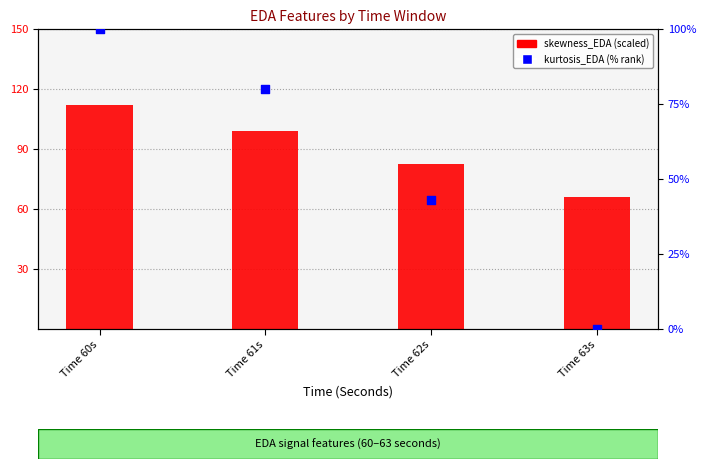

Which series has the largest total across all categories?

skewness_EDA (scaled)